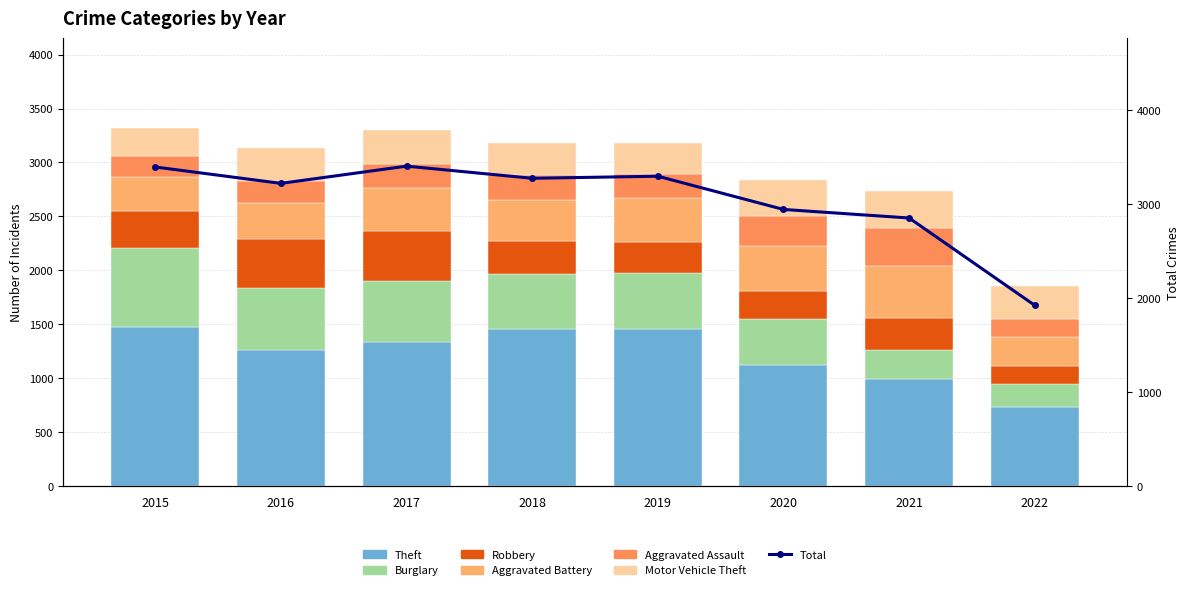

What is the difference between the maximum and minimum values in the Motor Vehicle Theft series?

85